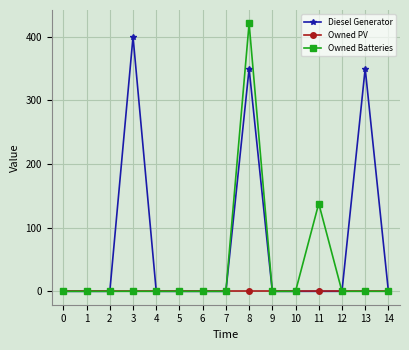

The Diesel Generator series shows 0 at 9. True or false?

True